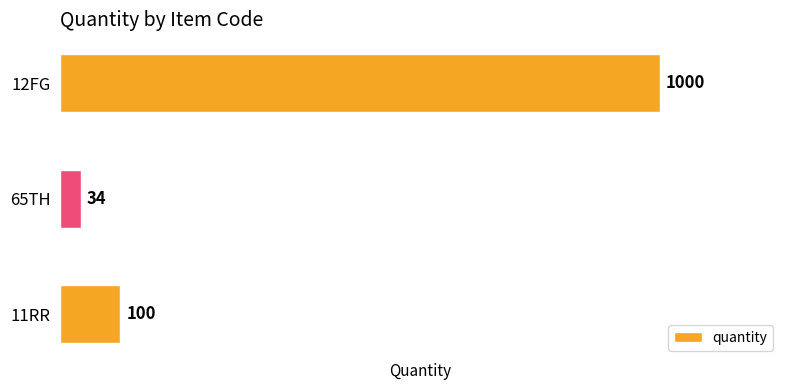

Reading top to bottom, what are all the values shown in this chart?

12FG=1000	65TH=34	11RR=100